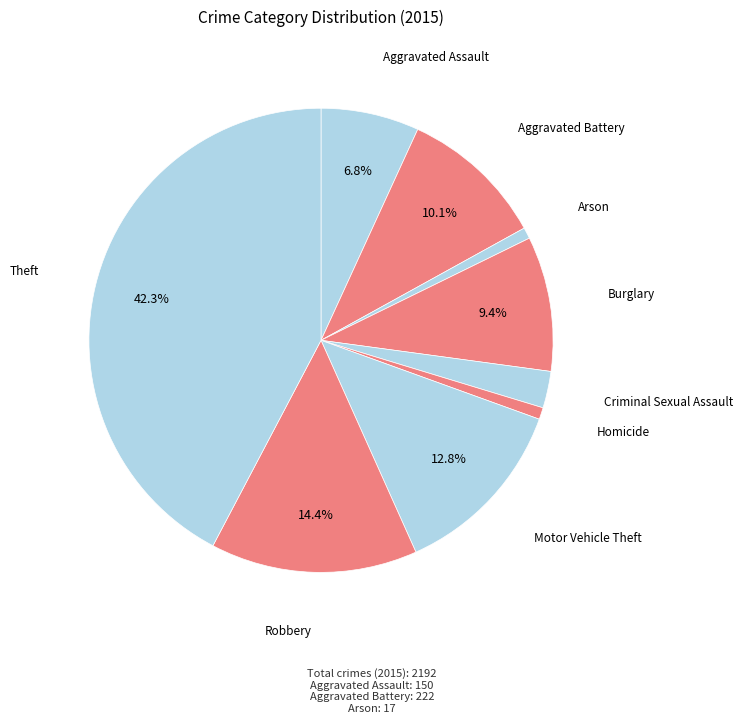

Count the number of slices in the pie.

9